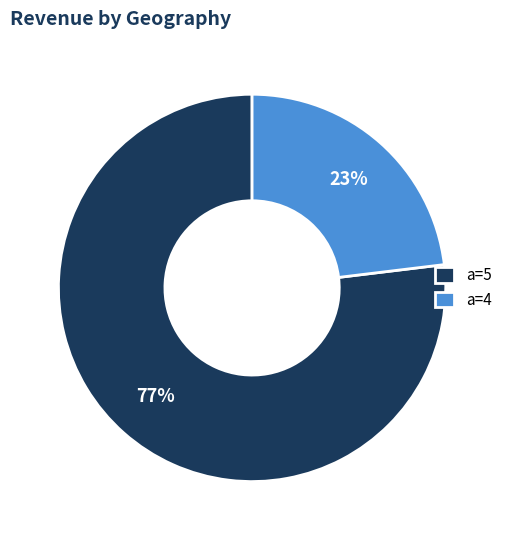

Approximately how many times larger is the value at a=5 compared to a=4?

3.3